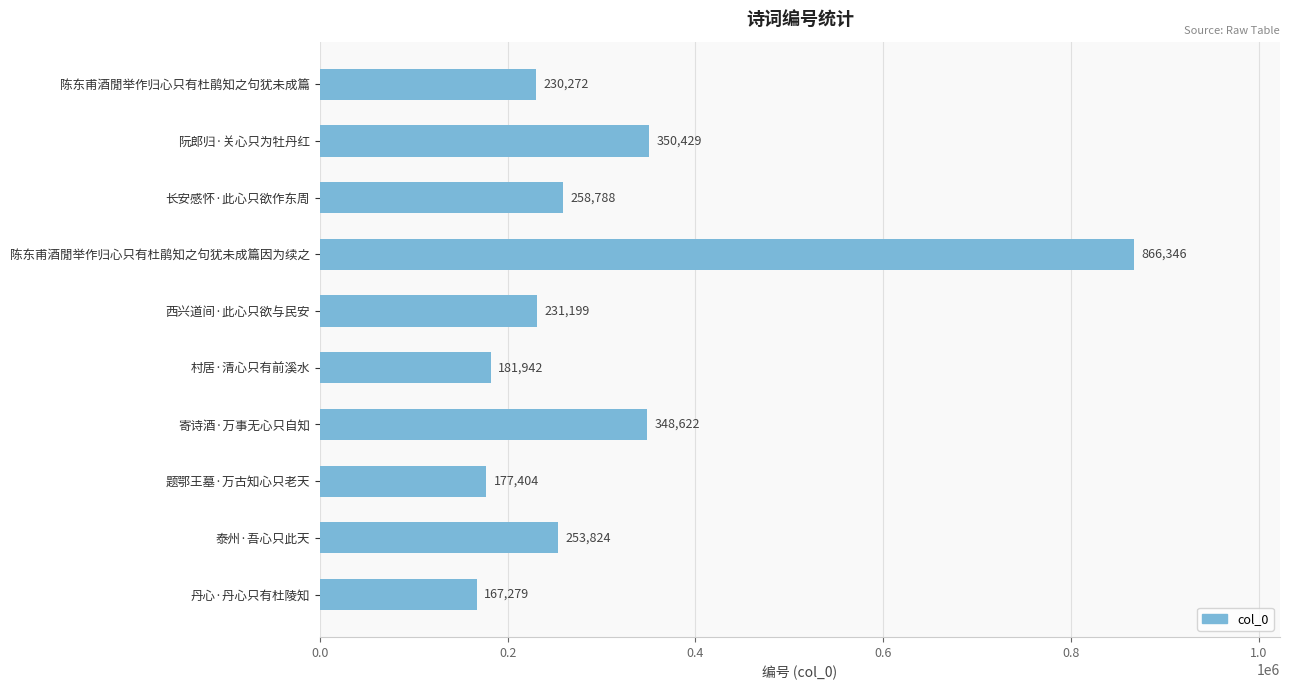

What is the difference between the maximum and minimum values?

699067